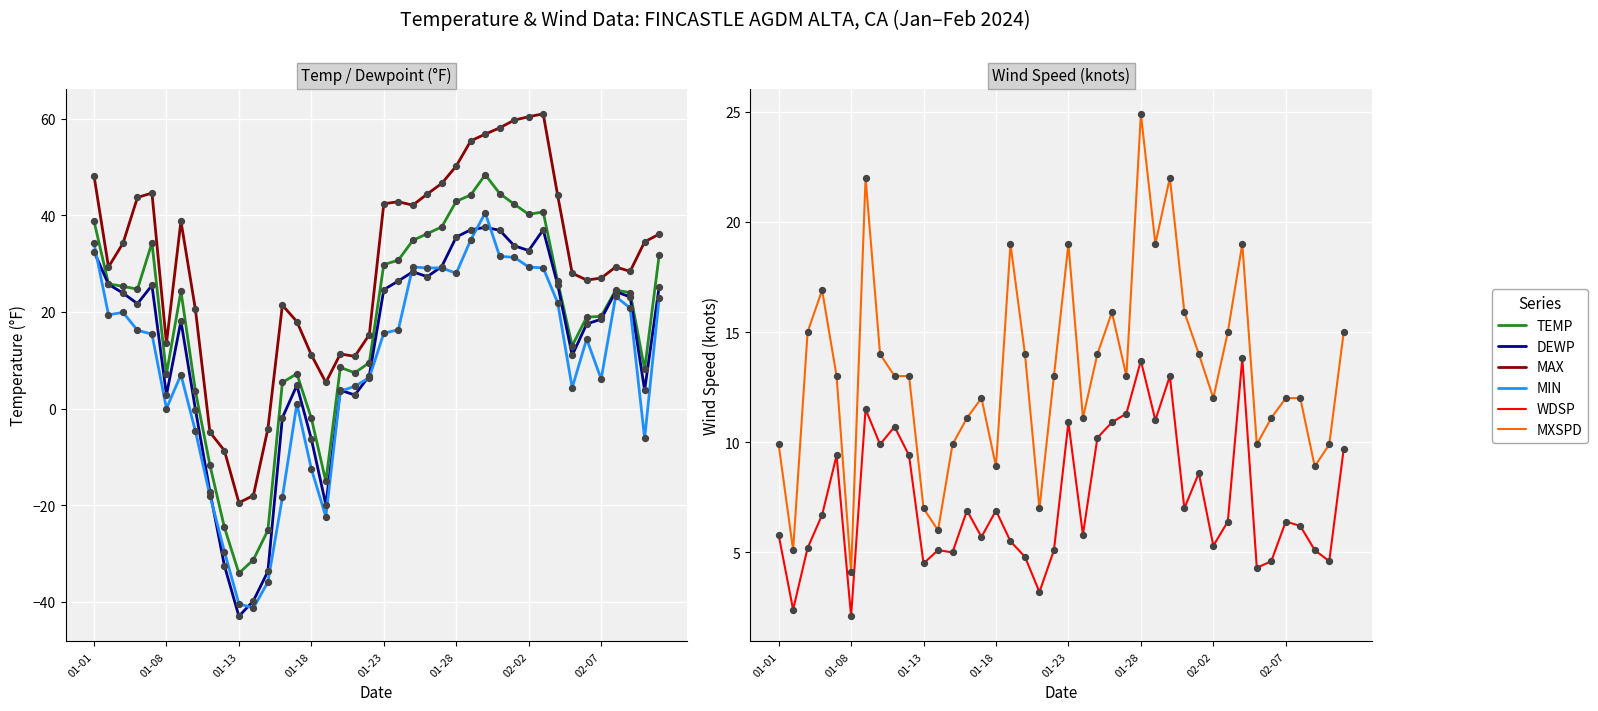

Which series has the widest spread of Y values?

TEMP